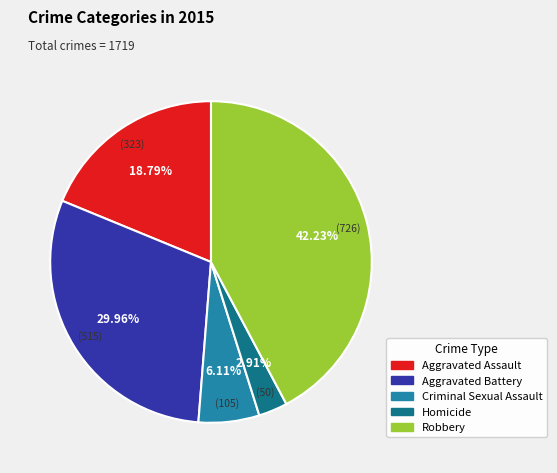

What is the total percentage of Aggravated Assault and Homicide?

21.7%